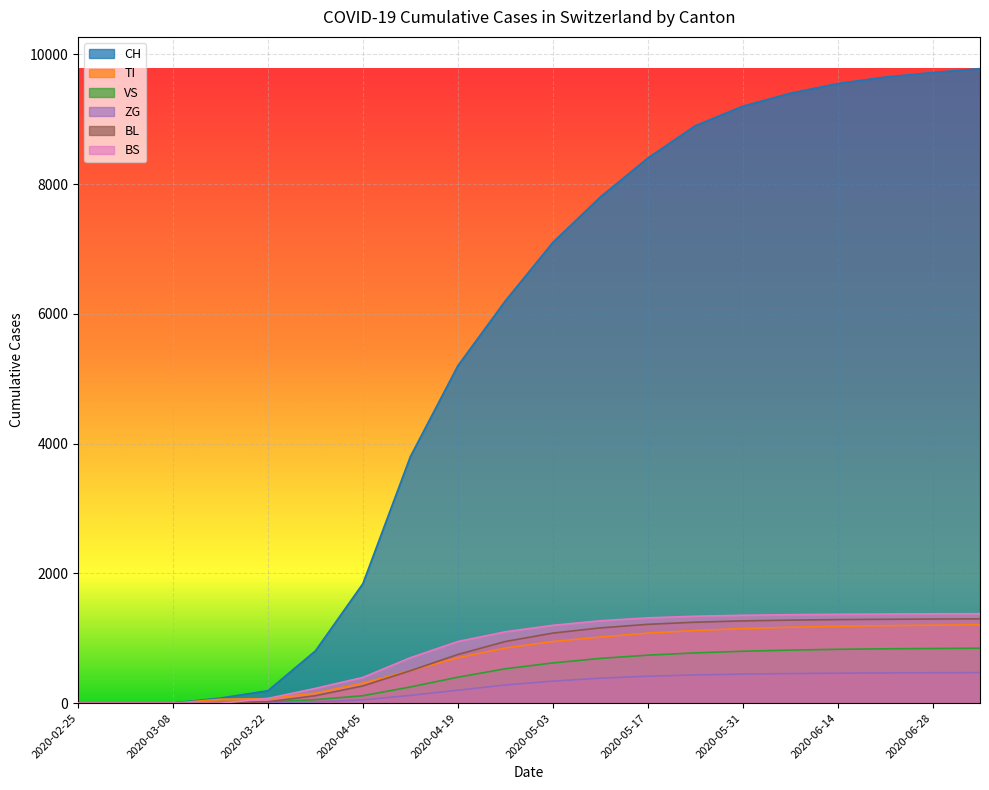

At 2020-07-05, list the series in order from smallest to largest.

ZG, VS, TI, BL, BS, CH